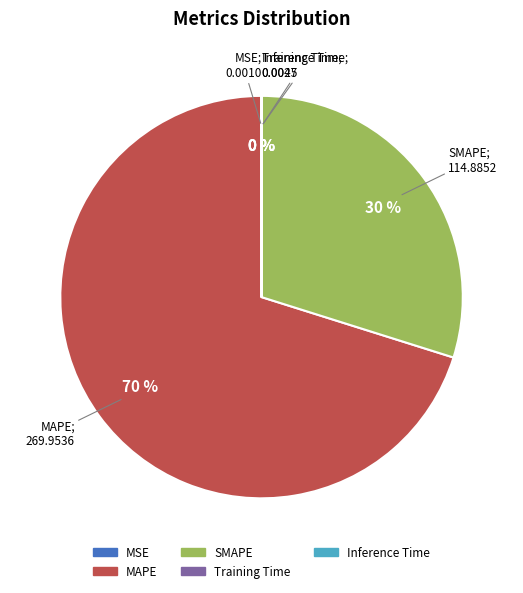

Which slice is the largest?

MAPE